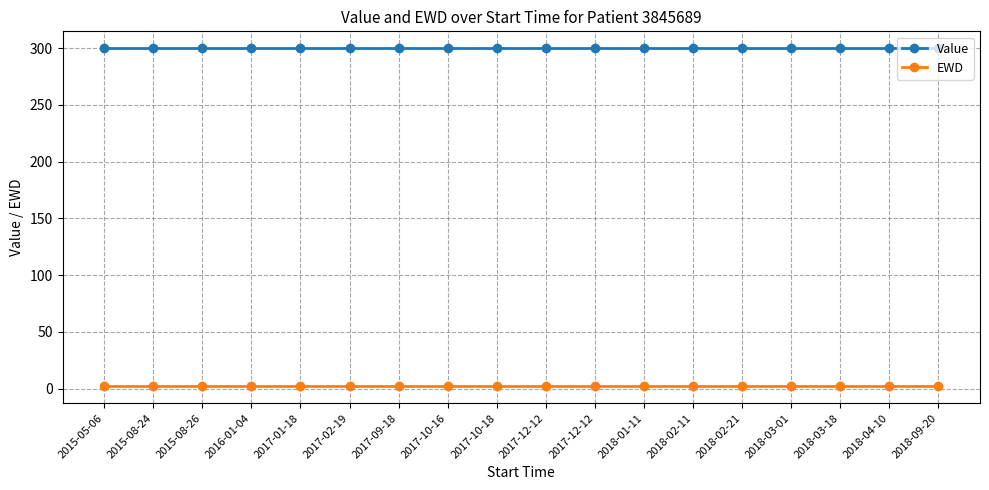

Where is Value nearest to the value 300?

2015-05-06